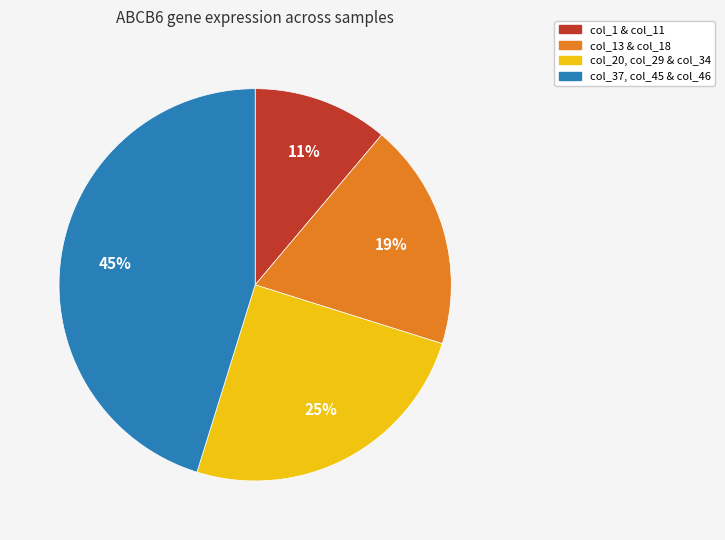

Is there any slice that represents more than half of the pie?

No